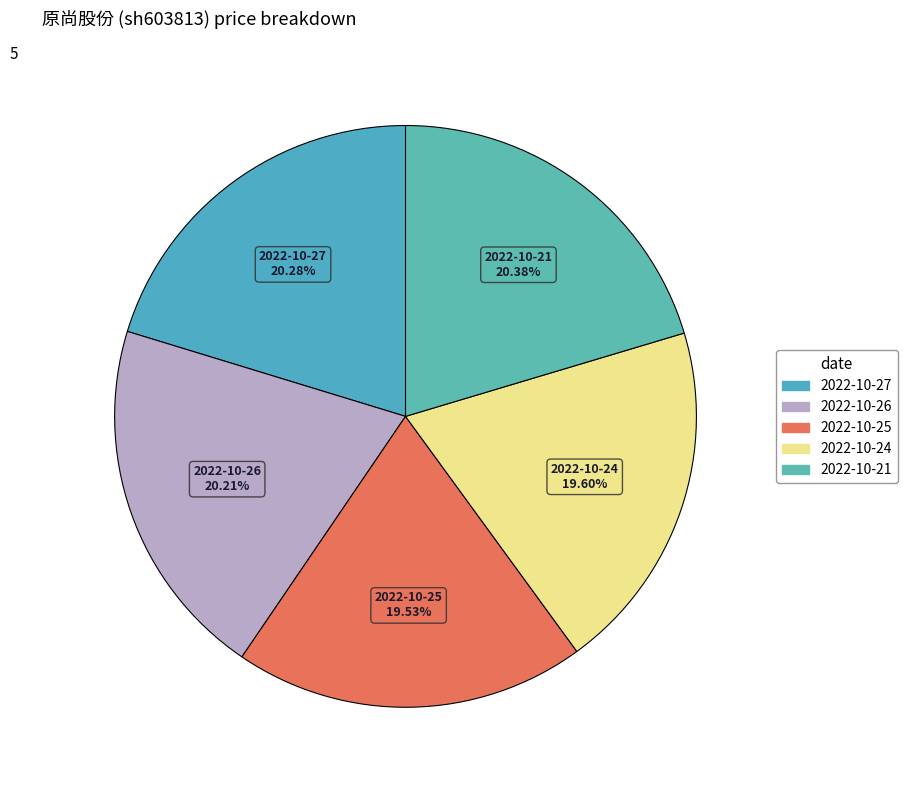

To the nearest percent, what is the average slice percentage?

20%